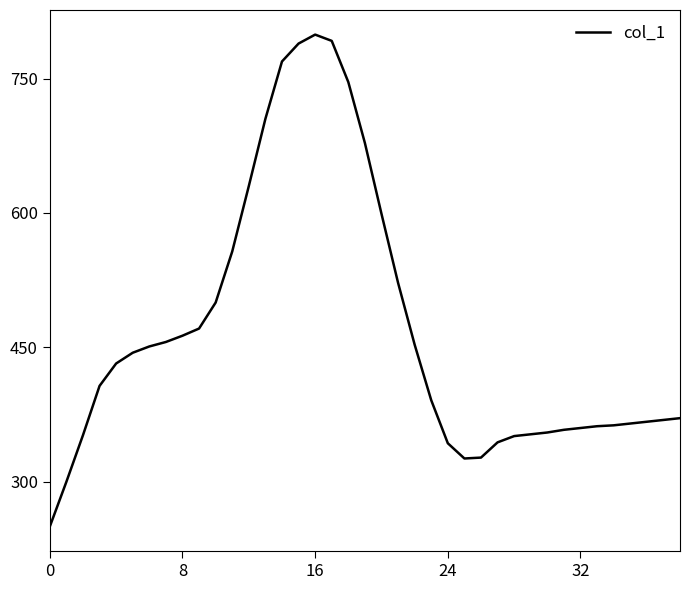

What is the greatest value displayed?

799